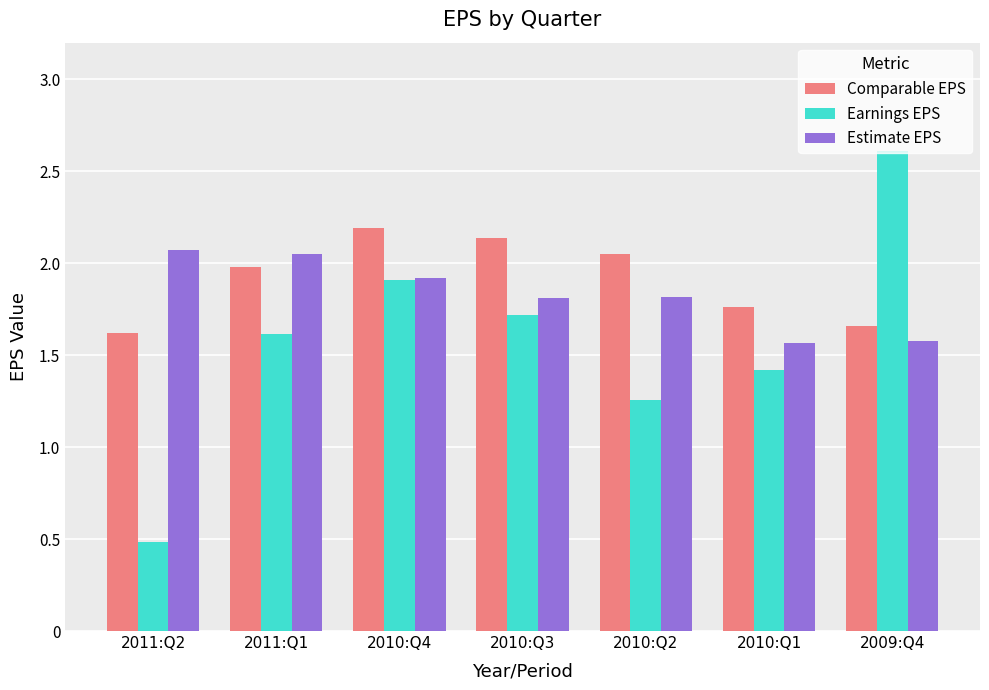

What is the sum of the Estimate EPS values at 2010:Q2 and 2010:Q1?

3.4